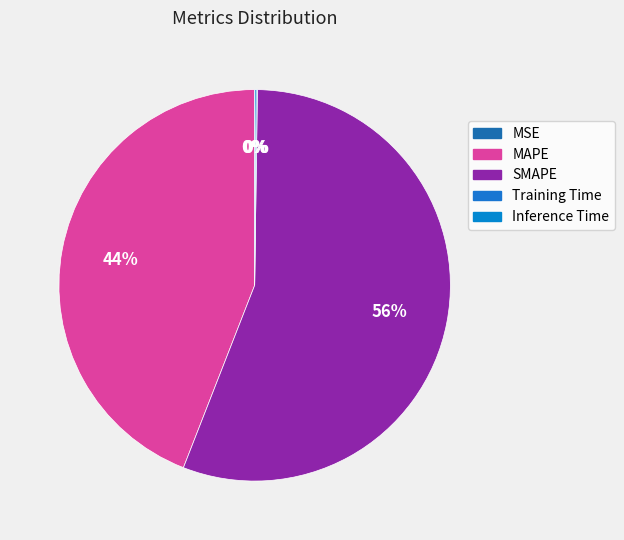

Which category accounts for the majority?

SMAPE